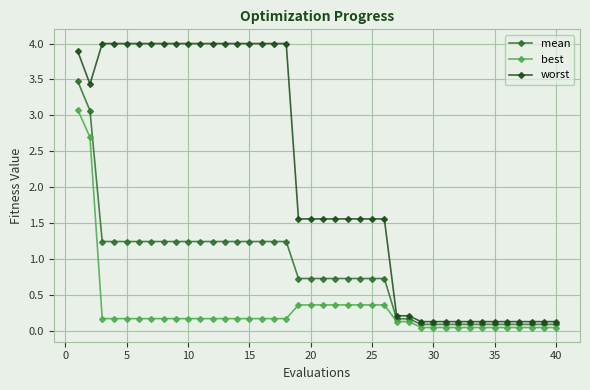

List the series in order of their overall mean, lowest first.

best, mean, worst